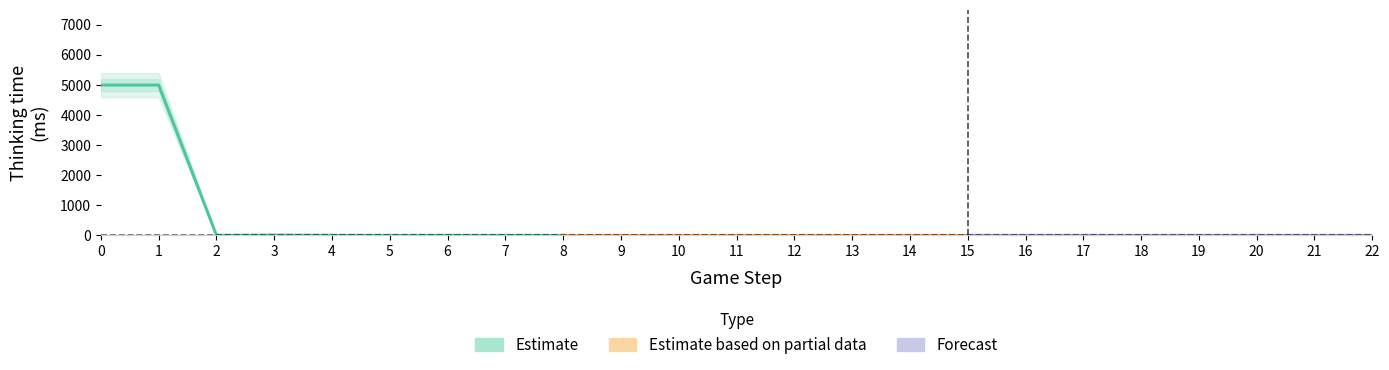

How many data points are above 1?

5